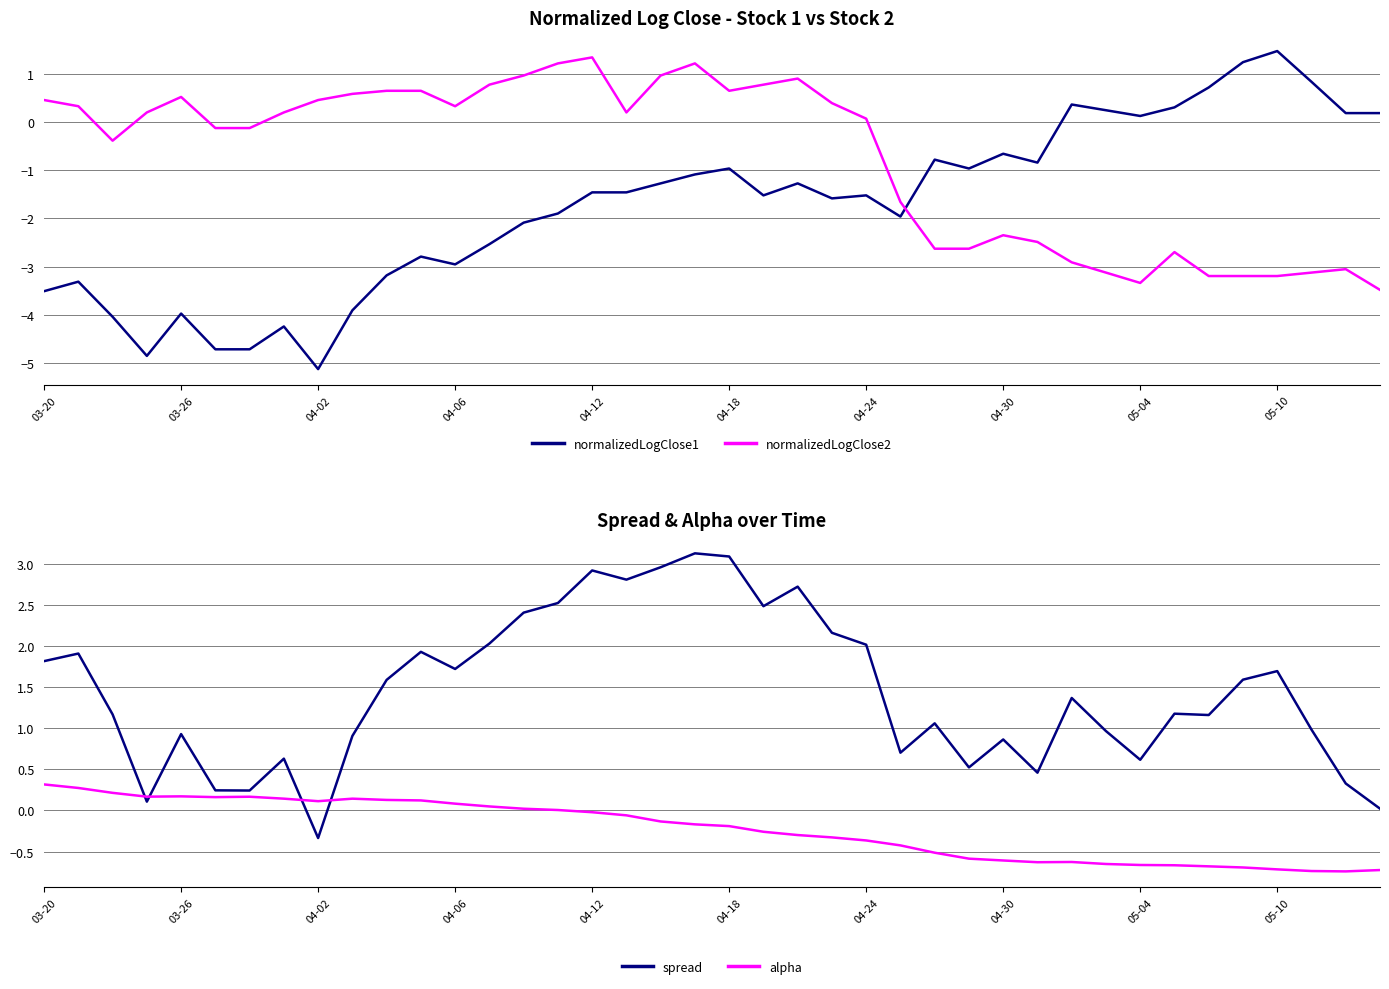

What is the maximum value for normalizedLogClose2?

1.4